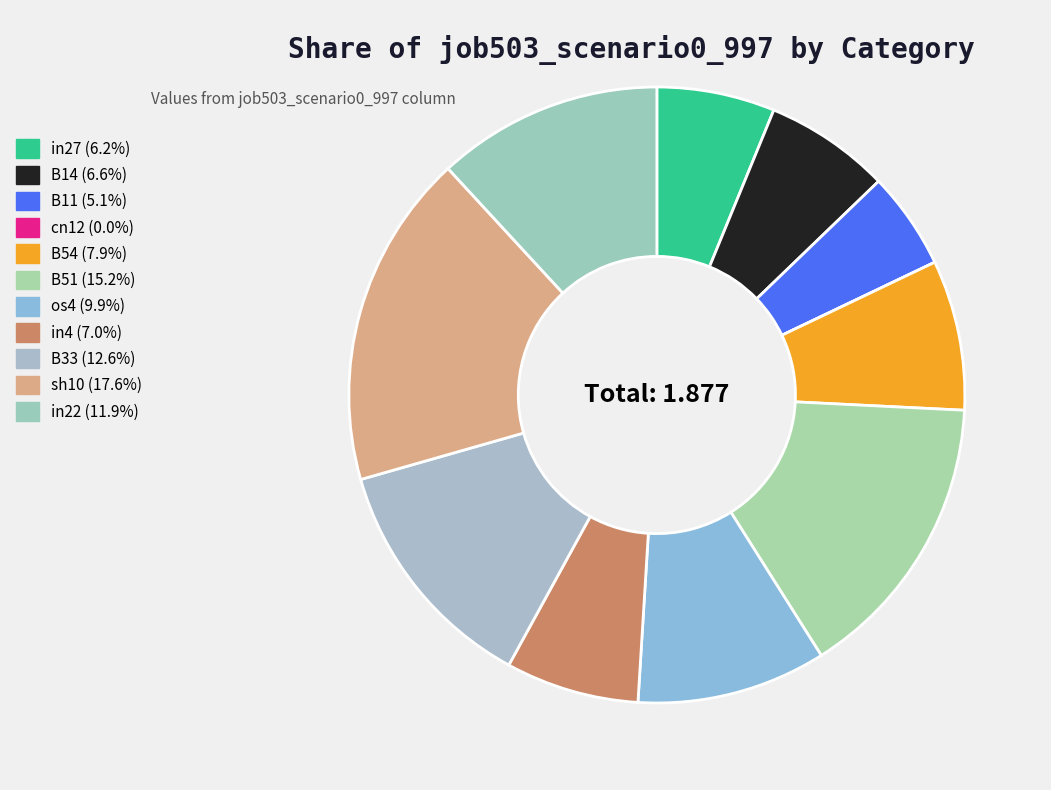

How many segments does this pie chart have?

11